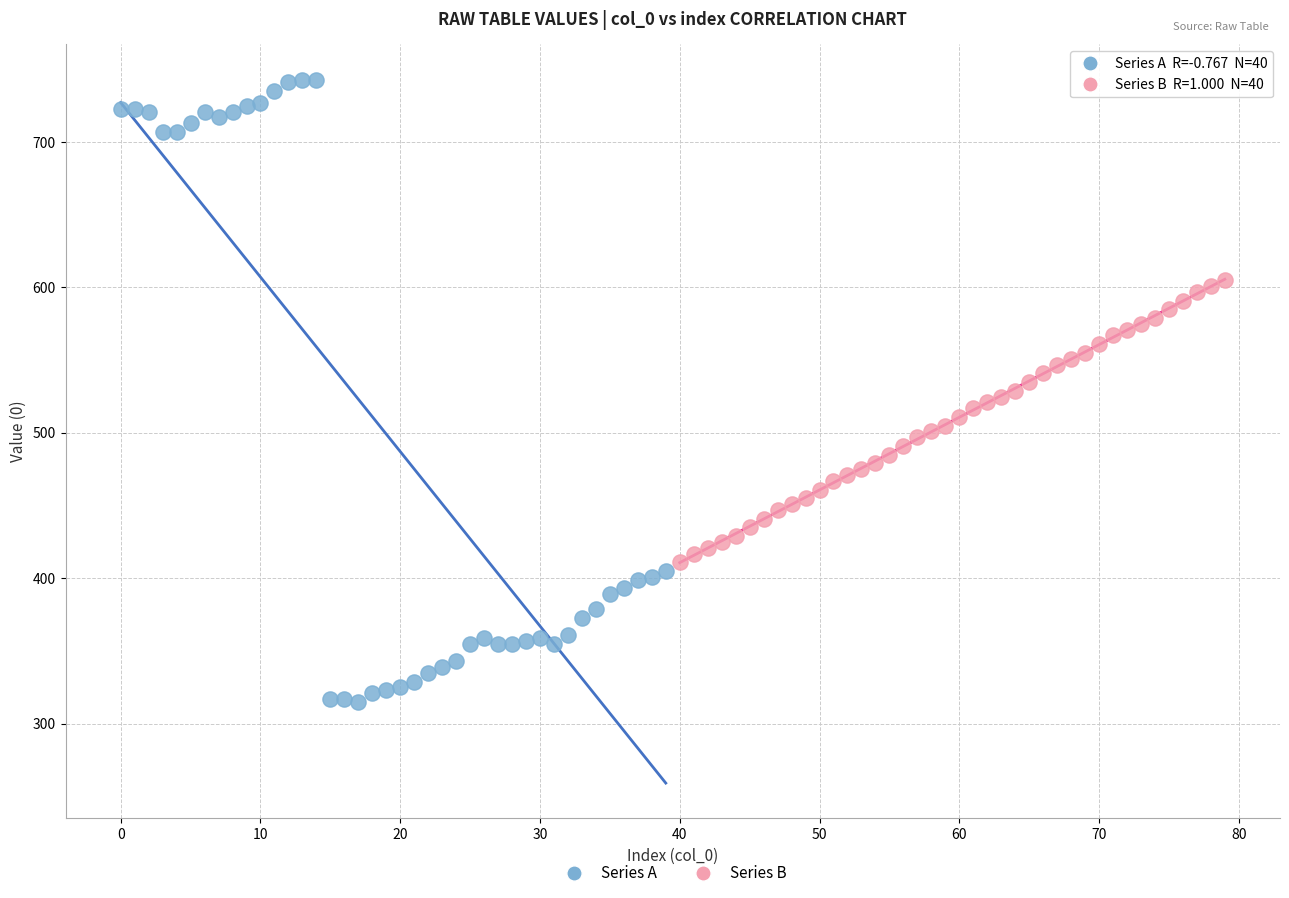

Which series has the largest Y range (max minus min)?

Series A